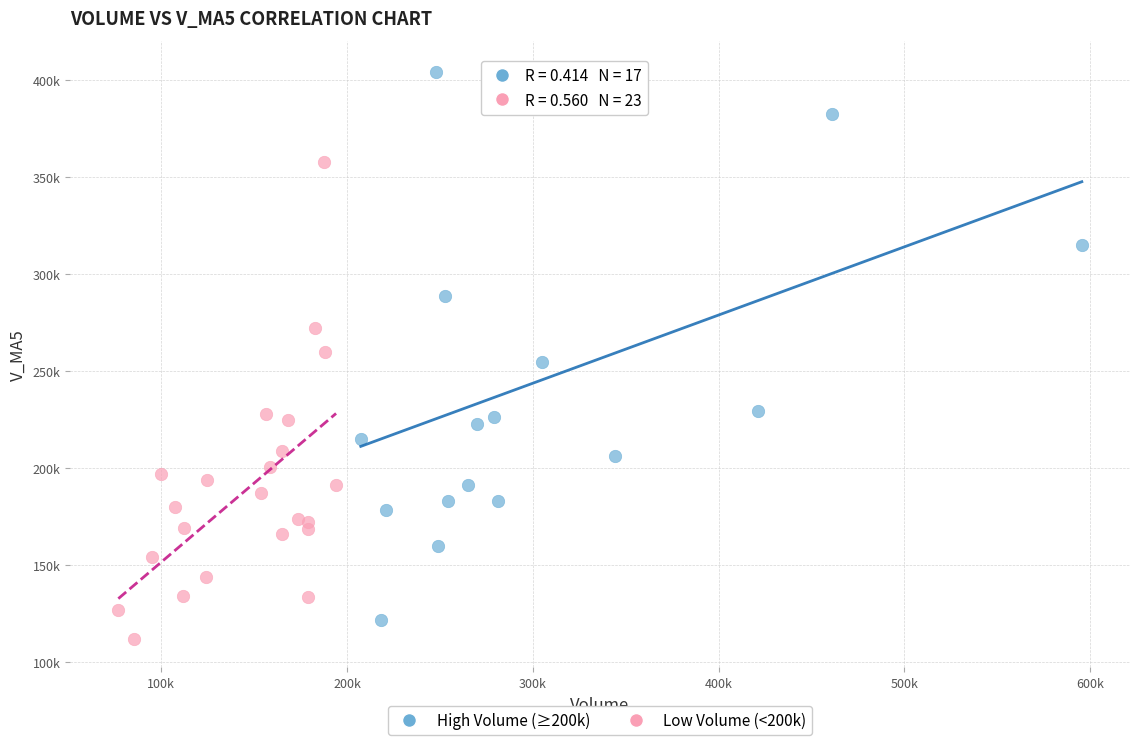

Which series contains the highest Y value?

High Volume (≥200k)